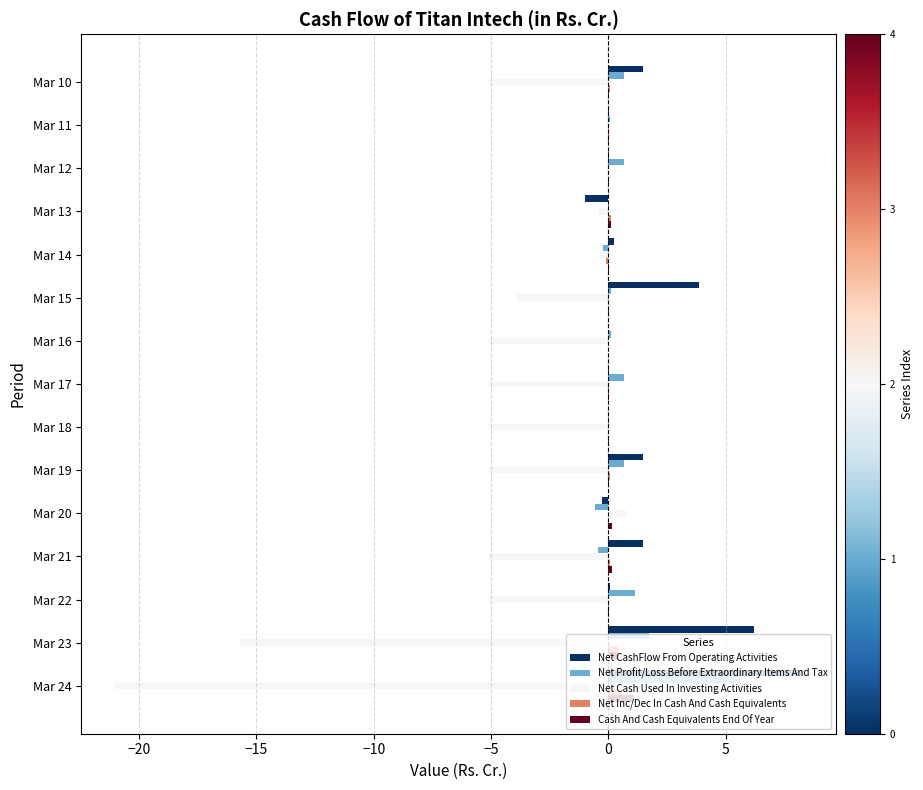

Which category has the highest value across all series?

Mar 24